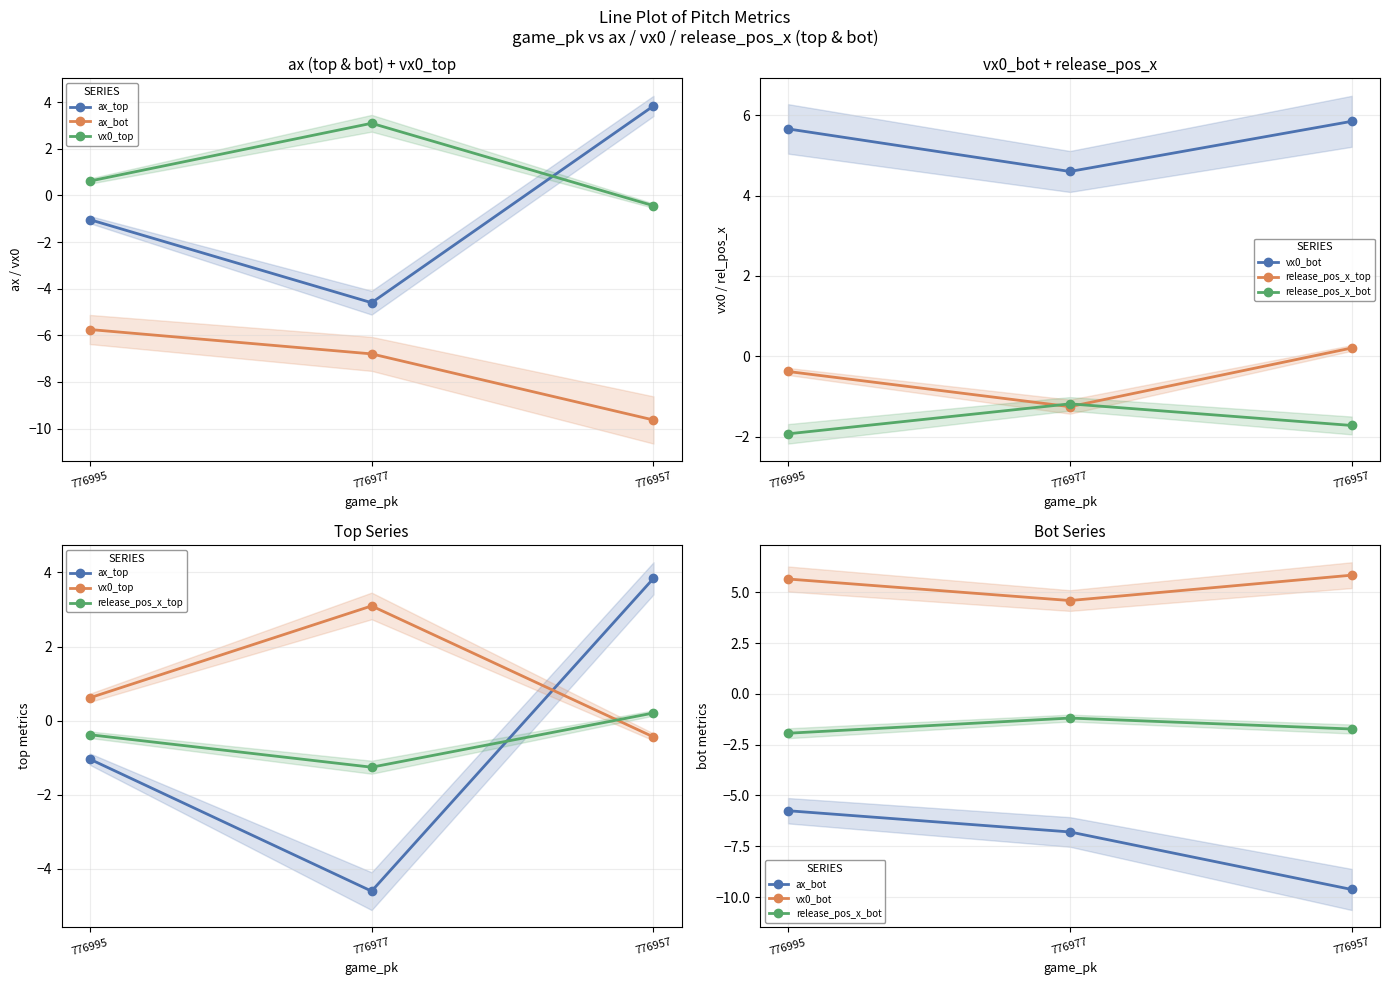

Reading left to right, list all the values displayed in this chart.

ax_top: 776995=-1.0	776977=-4.6	776957=3.8
ax_bot: 776995=-5.8	776977=-6.8	776957=-9.6
vx0_top: 776995=0.6	776977=3.1	776957=-0.4
vx0_bot: 776995=5.7	776977=4.6	776957=5.9
release_pos_x_top: 776995=-0.4	776977=-1.3	776957=0.2
release_pos_x_bot: 776995=-1.9	776977=-1.2	776957=-1.7